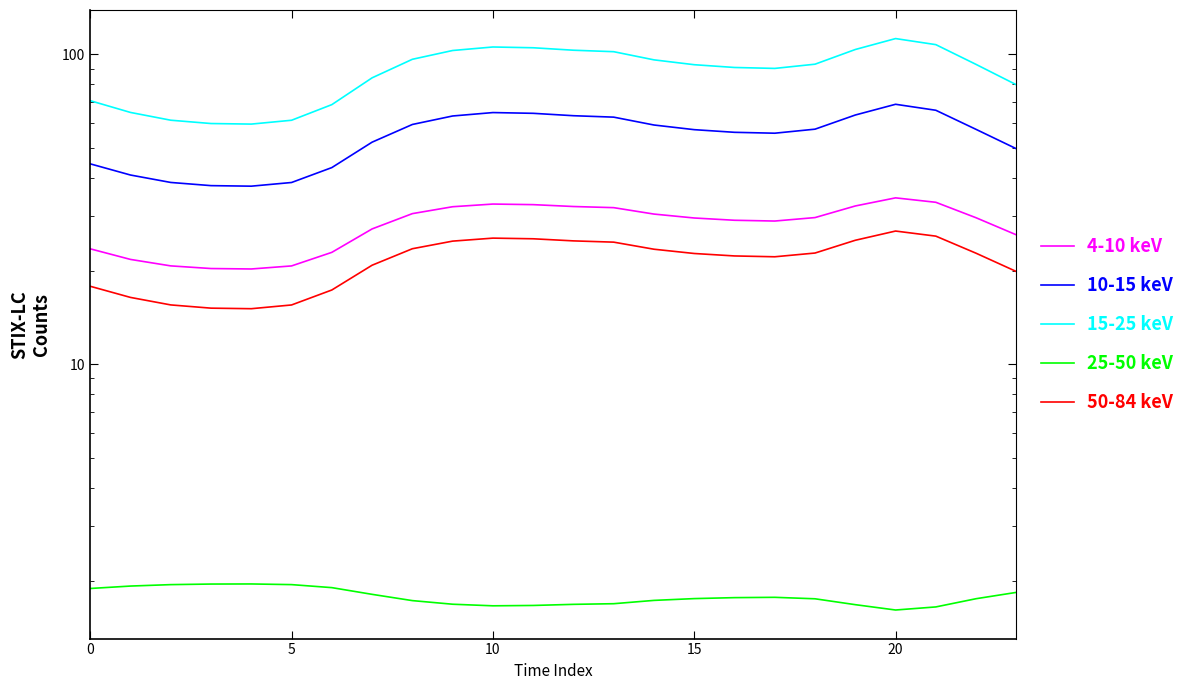

Where is 4-10 keV nearest to the value 27?

7